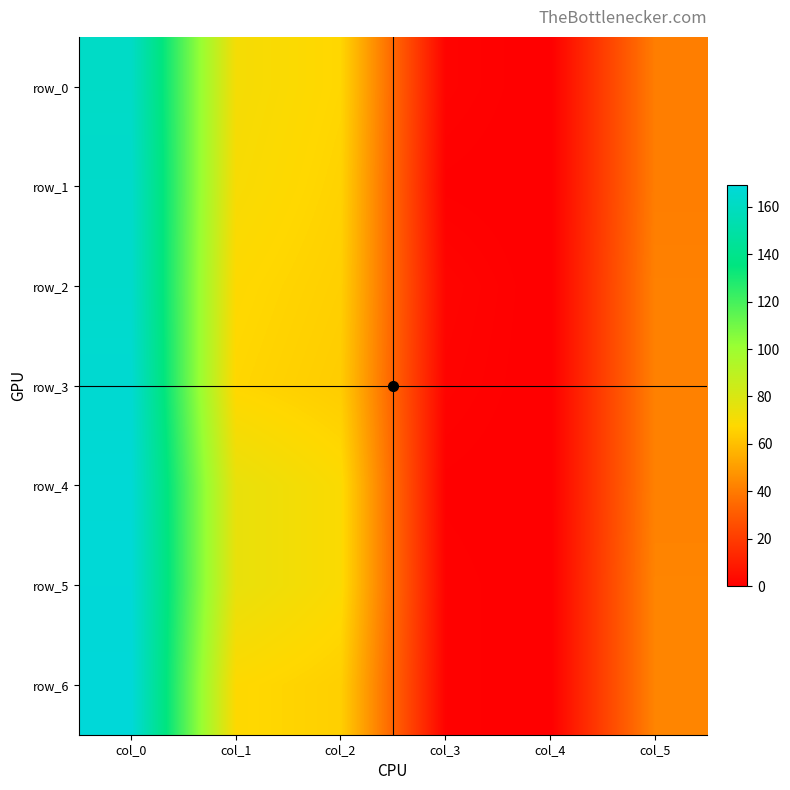

Reading right to left, extract all data points from this chart.

row_0: 41.0	0.0	1.5	67.0	71.0	162.0
row_1: 41.0	0.0	0.5	66.0	70.0	163.5
row_2: 42.0	0.0	2.0	65.0	68.0	164.0
row_3: 42.0	0.0	1.5	64.0	67.0	166.0
row_4: 42.0	0.0	0.5	69.0	75.0	167.5
row_5: 43.0	0.0	1.0	69.0	75.0	168.0
row_6: 43.0	0.0	1.0	65.0	68.0	169.0